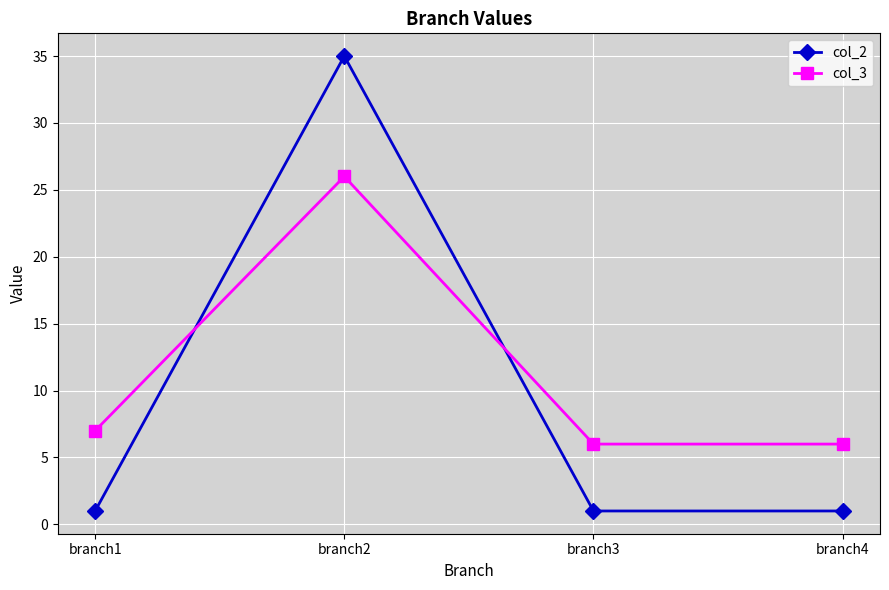

What is the spread (max minus min) of values at branch3?

5